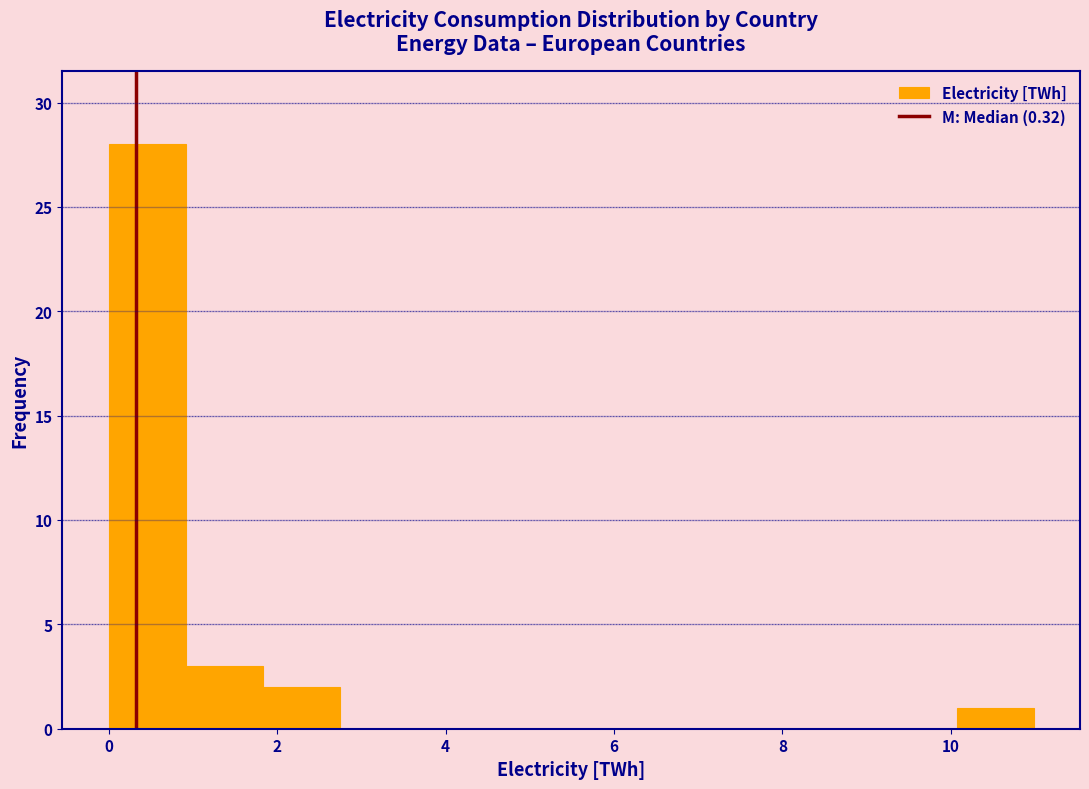

Which range on the x-axis has the tallest bar?

0.0 to 1.0